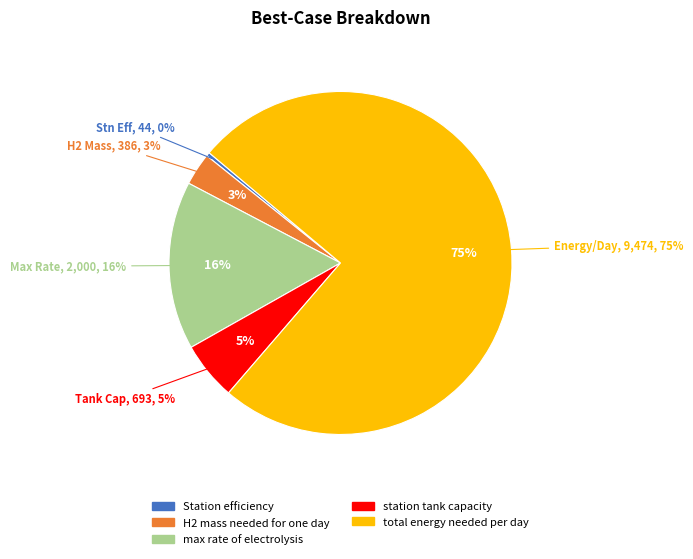

To the nearest percent, what is the combined percentage of H2 mass needed for one day and max rate of electrolysis?

19%